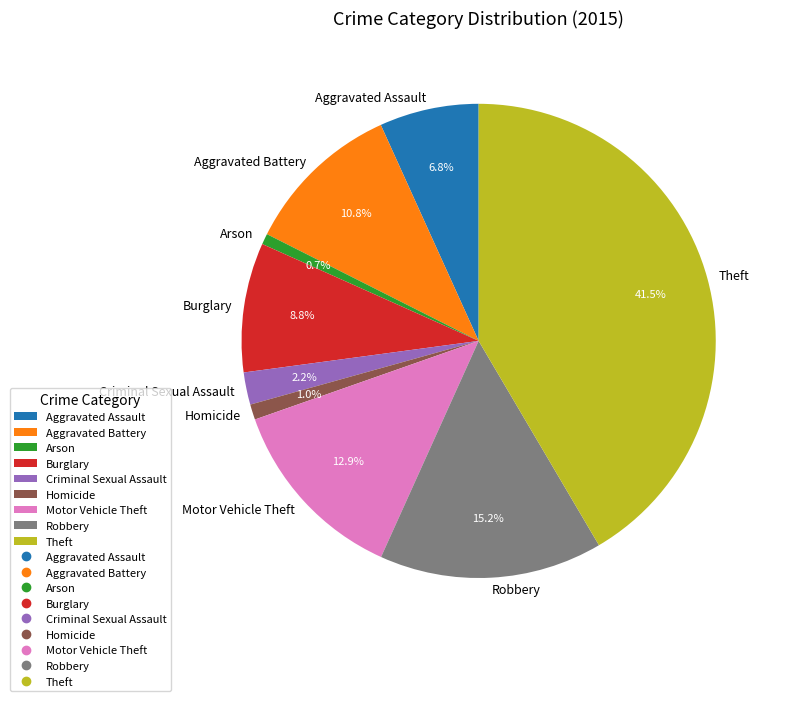

Which slice is the largest?

Theft